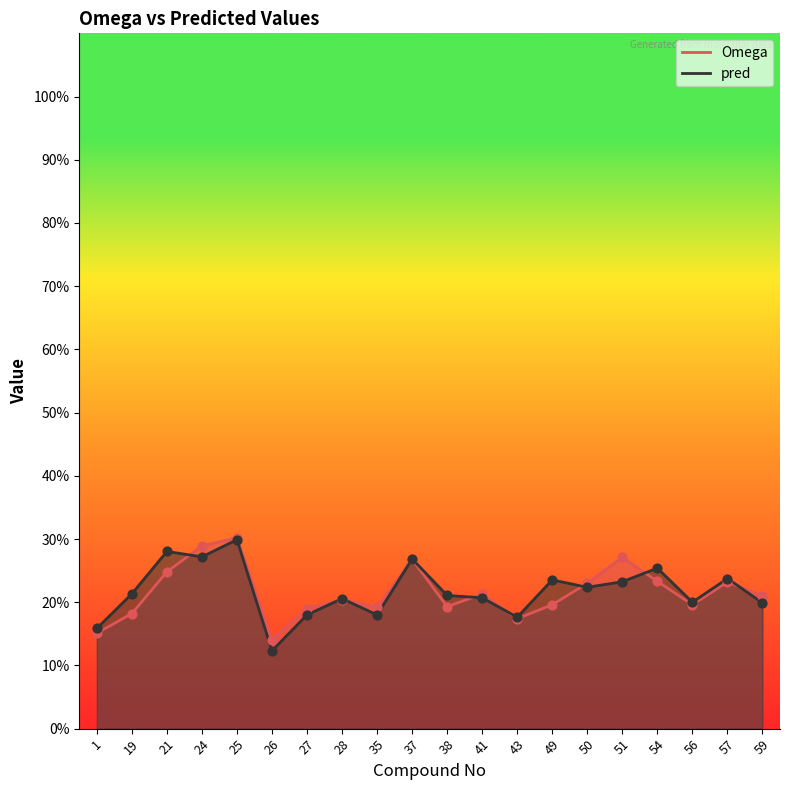

Which series has the largest total across all categories?

pred